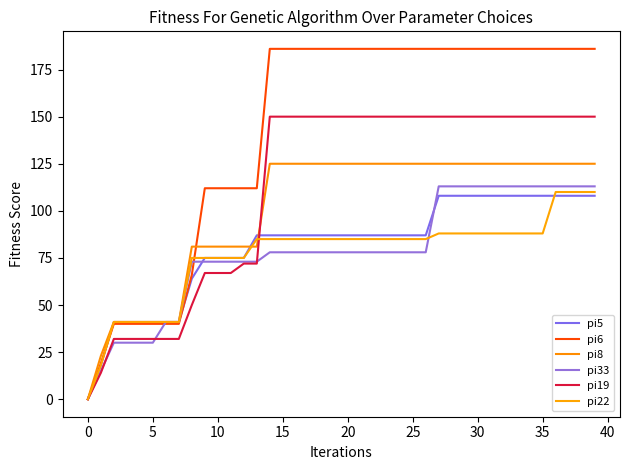

After their last crossing, which series has the higher values: pi22 or pi5?

pi22